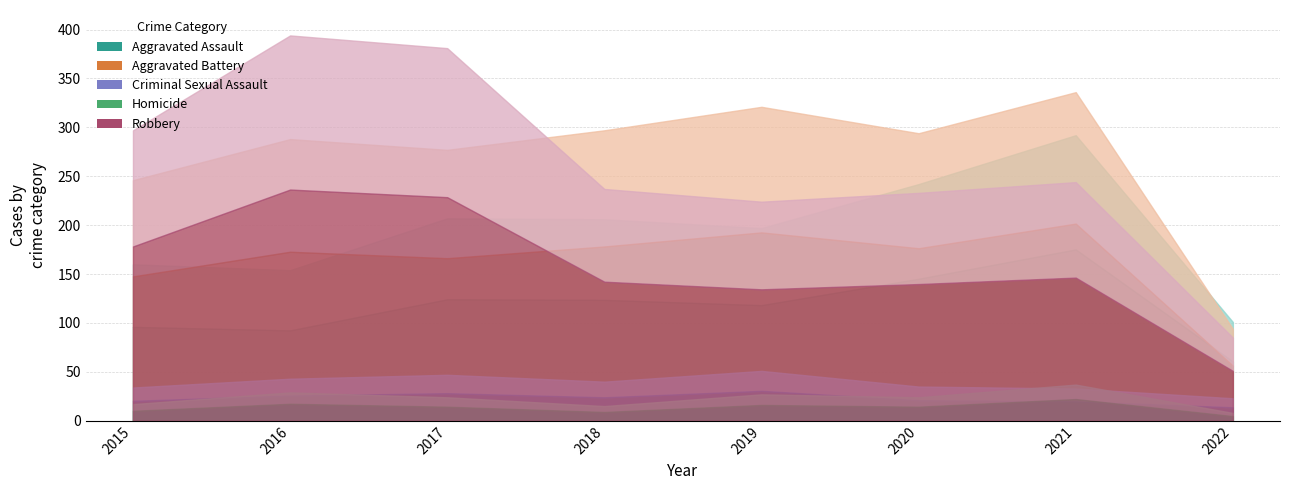

Which series has the largest total across all categories?

Aggravated Battery